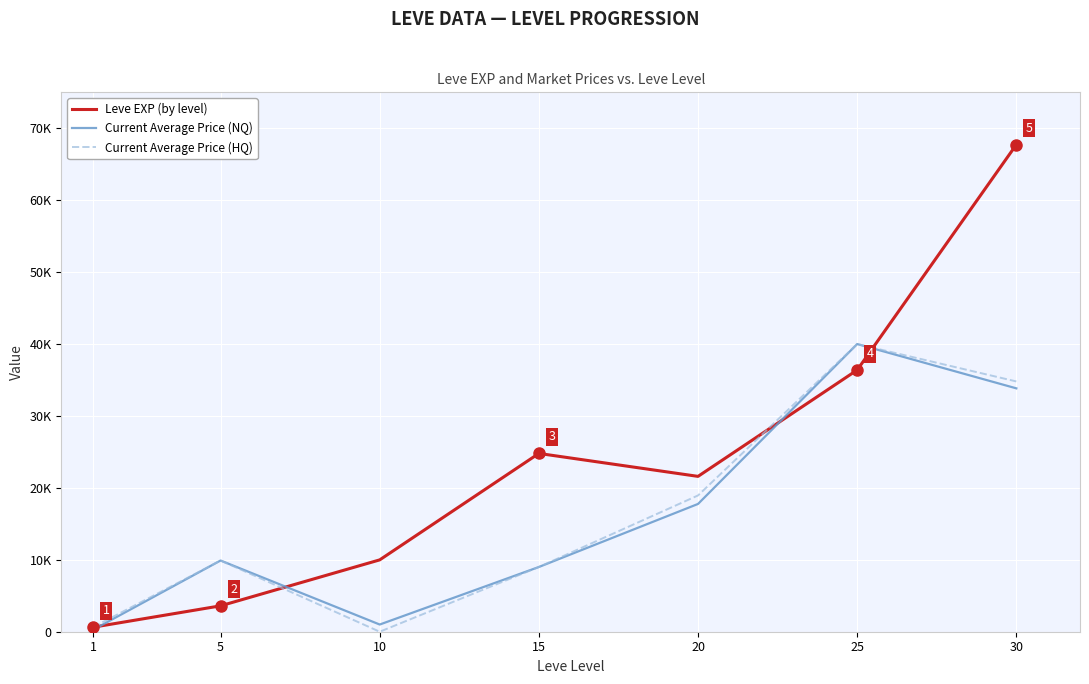

What are all the series names shown in the legend?

Leve EXP (by level), Current Average Price (NQ), Current Average Price (HQ)